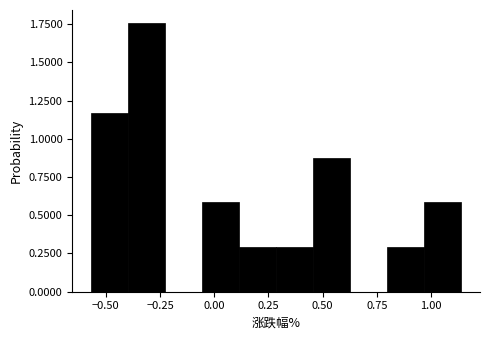

Read against the x-axis, roughly where is the centre of the tallest bar?

-0.30